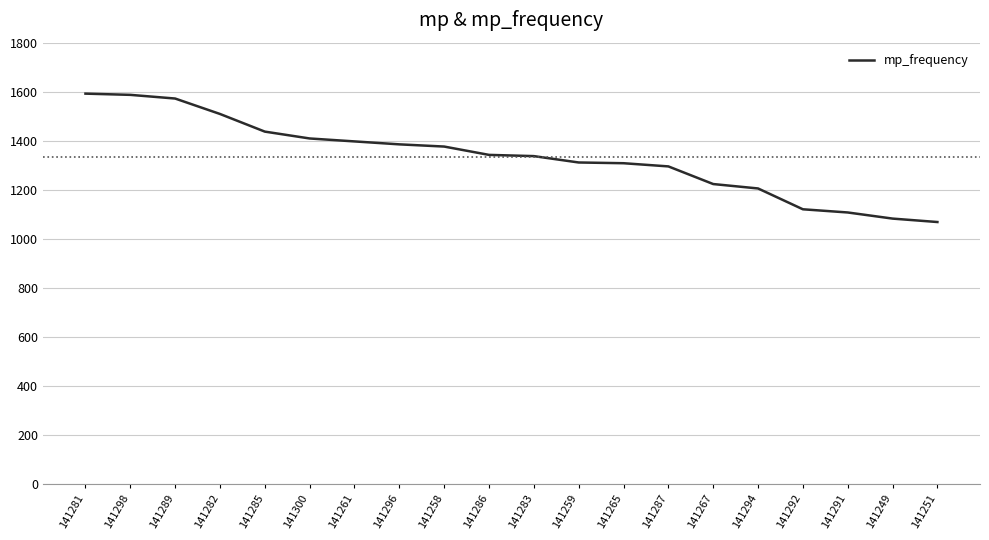

What is the difference between the maximum and minimum values?

524